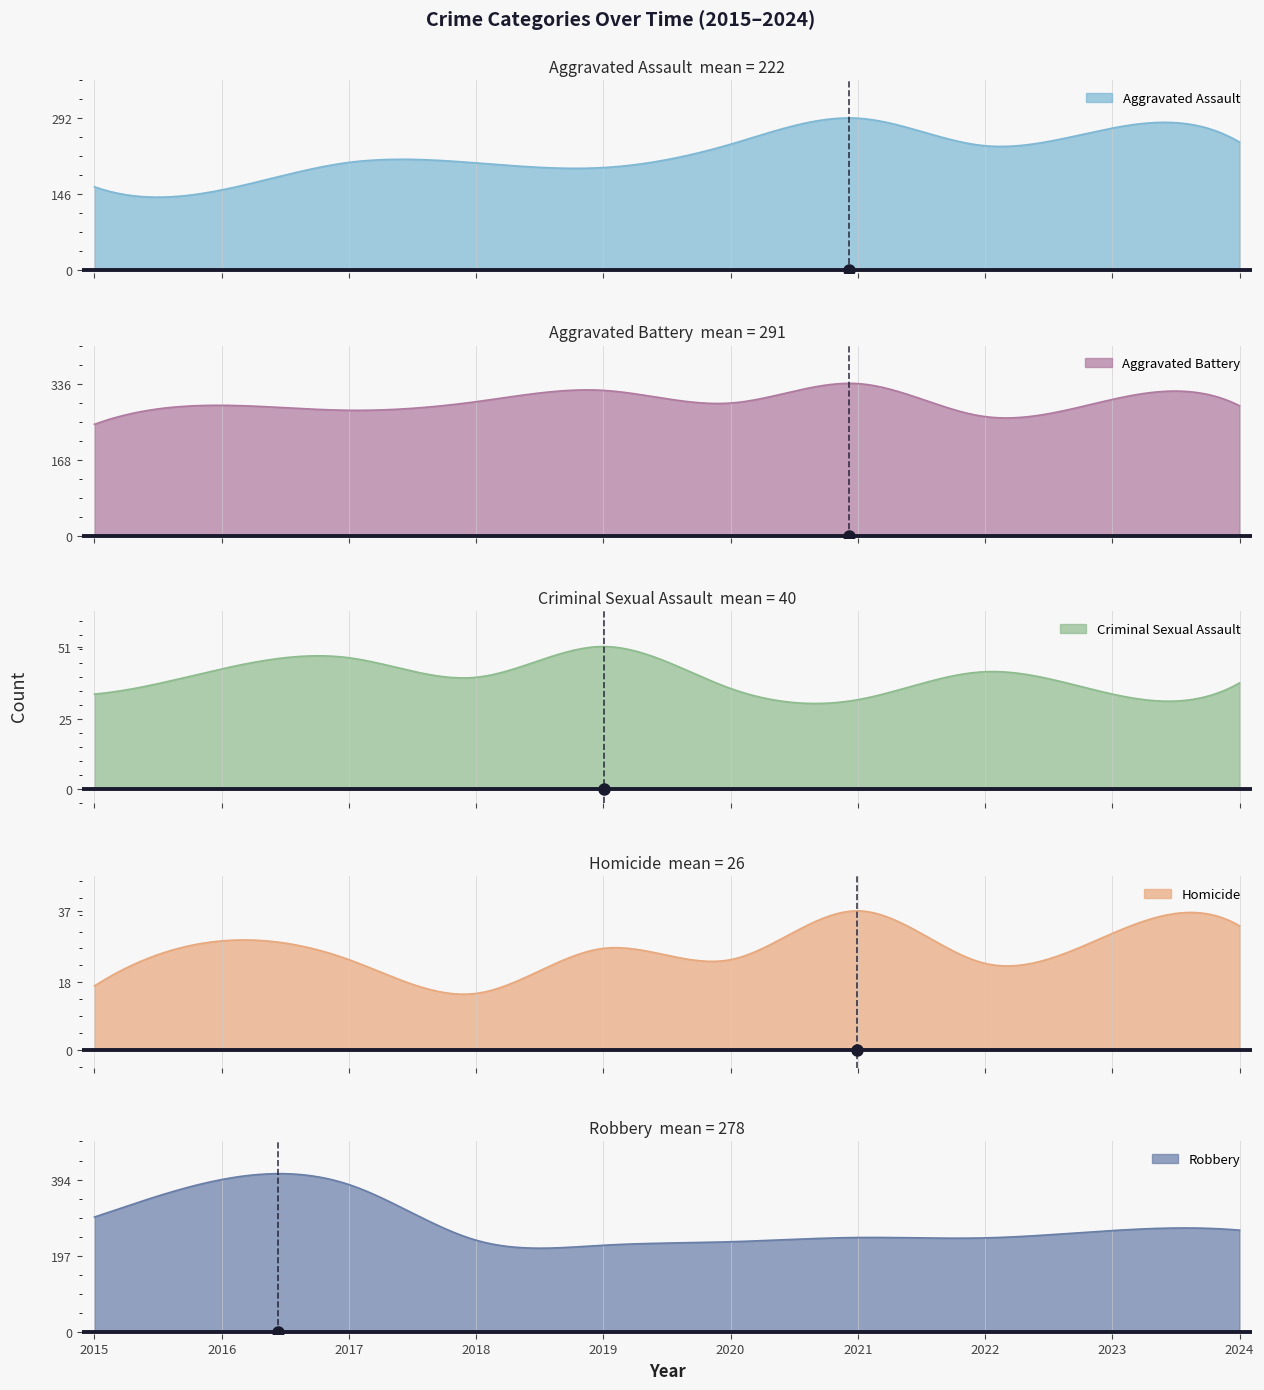

At which category does the chart reach its peak across all series?

2016